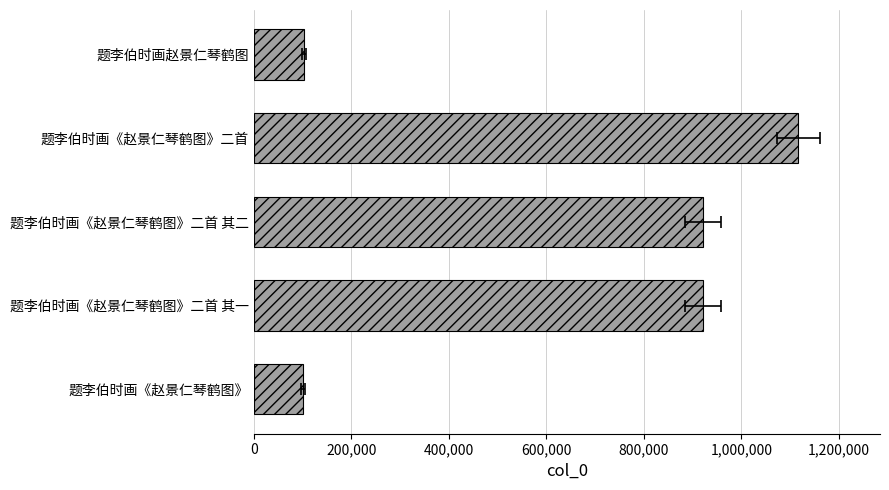

Are the bars horizontal?

Yes